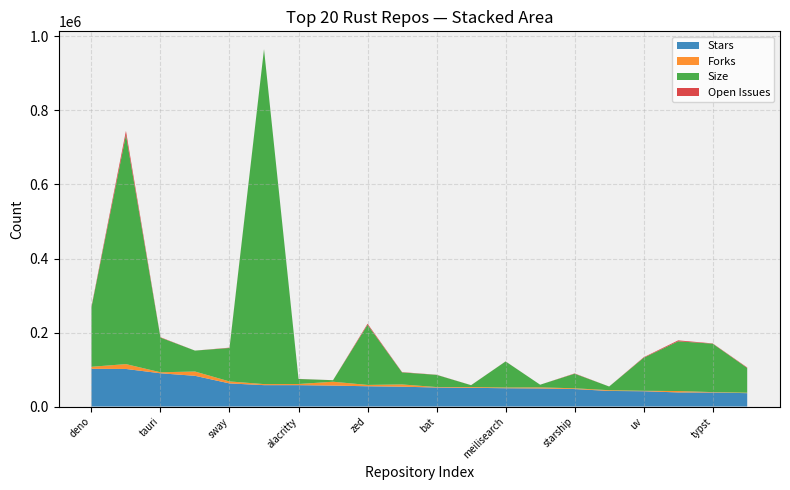

Reading left to right, list all the values displayed in this chart.

Stars: deno=101925	rust=101516	tauri=89824	rustdesk=83000	sway=62447	fuel-core=57789	alacritty=57773	rustlings=56574	zed=54789	ChatGPT=53642	bat=51295	ripgrep=50593	meilisearch=49441	awesome-rust=48895	starship=47252	vaultwarden=42087	uv=41341	bevy=38117	typst=37924	ruff=36146
Forks: deno=5498	rust=13141	tauri=2746	rustdesk=11607	sway=5386	fuel-core=2835	alacritty=3075	rustlings=10437	zed=3605	ChatGPT=6063	bat=1282	ripgrep=2065	meilisearch=1937	awesome-rust=2855	starship=2044	vaultwarden=2000	uv=1159	bevy=3755	typst=1032	ruff=1226
Size: deno=160326	rust=619370	tauri=93695	rustdesk=56495	sway=90389	fuel-core=904784	alacritty=13577	rustlings=4115	zed=162374	ChatGPT=32499	bat=33009	ripgrep=4972	meilisearch=70446	awesome-rust=7216	starship=39365	vaultwarden=9996	uv=89259	bevy=134383	typst=130859	ruff=66861
Open Issues: deno=2117	rust=10745	tauri=1019	rustdesk=50	sway=869	fuel-core=162	alacritty=328	rustlings=52	zed=2931	ChatGPT=804	bat=340	ripgrep=162	meilisearch=210	awesome-rust=10	starship=835	vaultwarden=21	uv=1365	bevy=2528	typst=751	ruff=1348